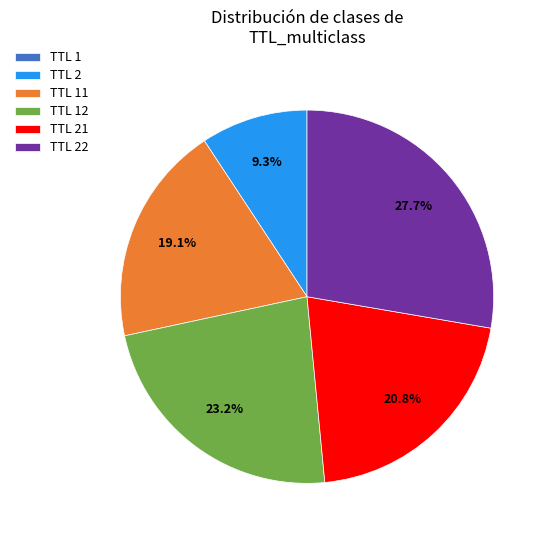

What is the largest slice in the pie chart?

TTL 22